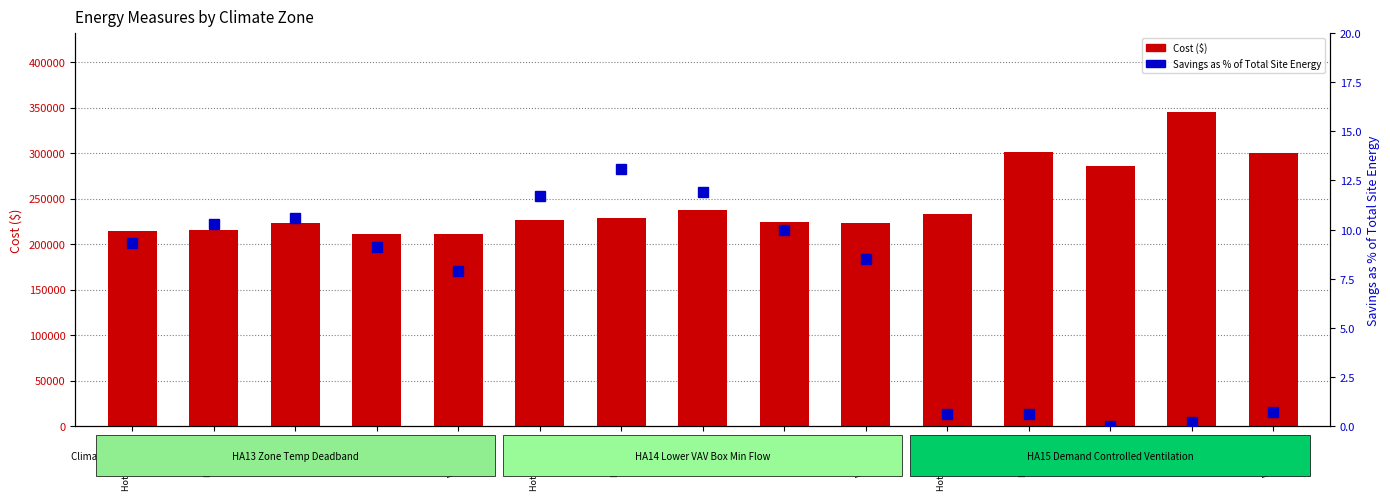

What is the sum of all Cost ($) values?

3680988.0